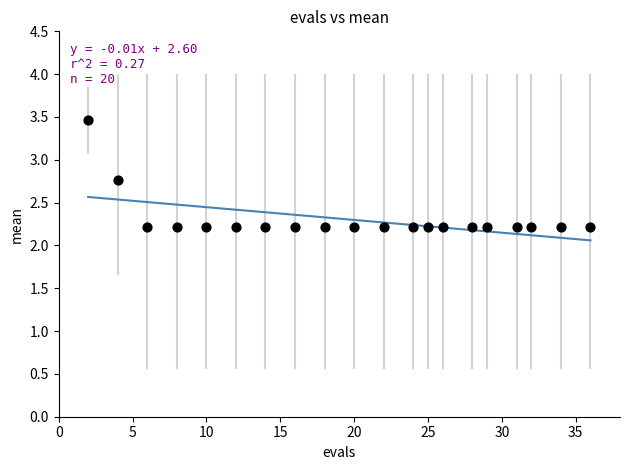

What is the range of Y values (max minus min)?

1.3